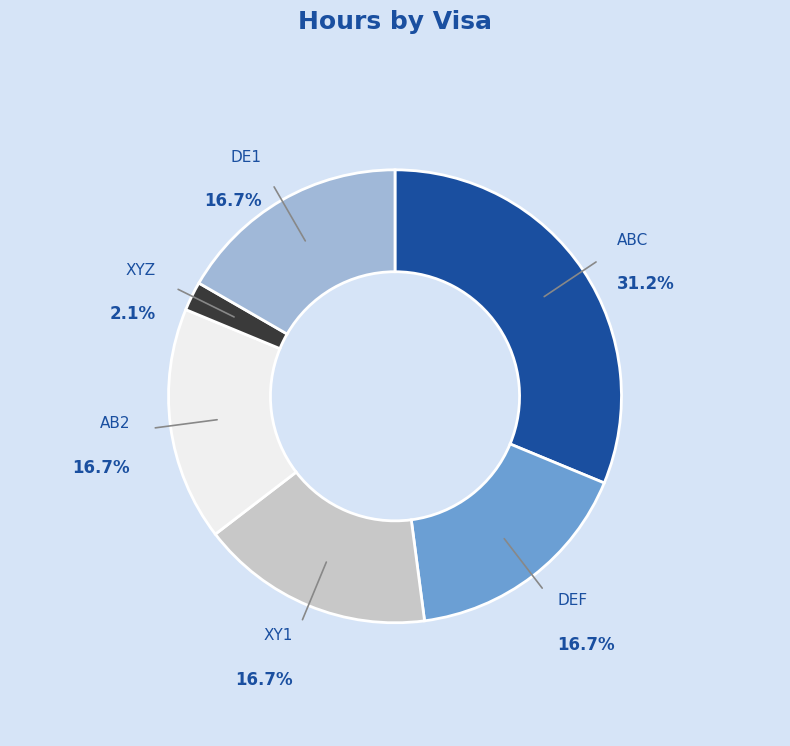

What is the change in value from AB2 to XYZ?

-7